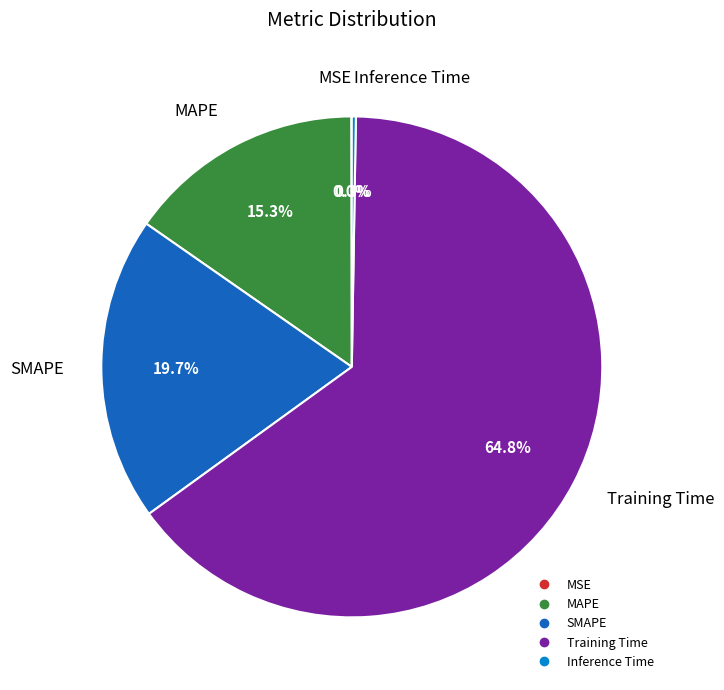

Which slice is the largest?

Training Time